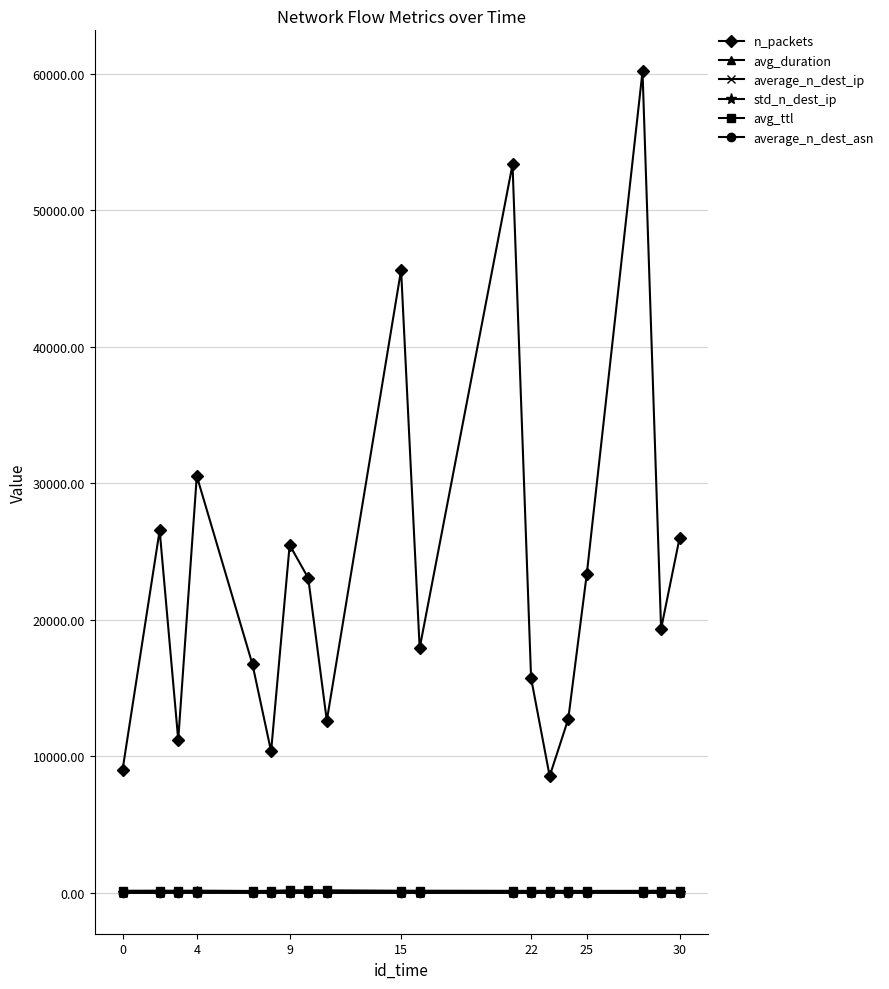

True or false: average_n_dest_ip and avg_ttl intersect in this chart.

False